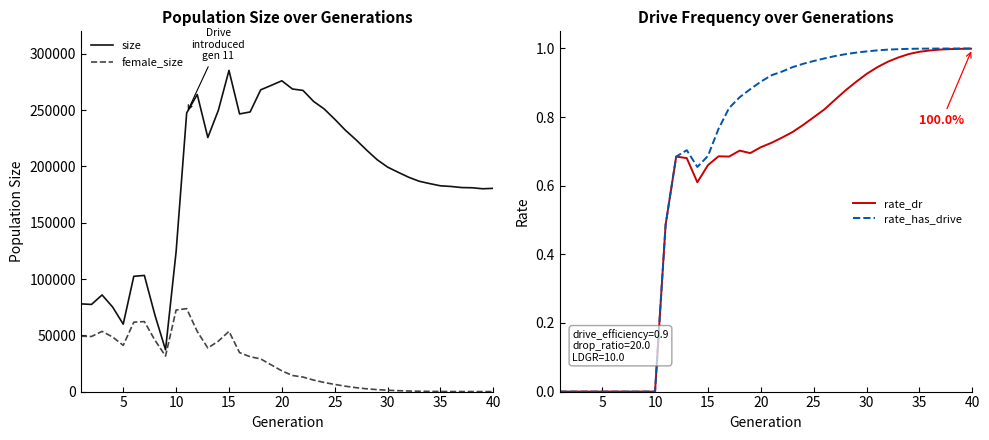

What is the highest value of the size series?

285274